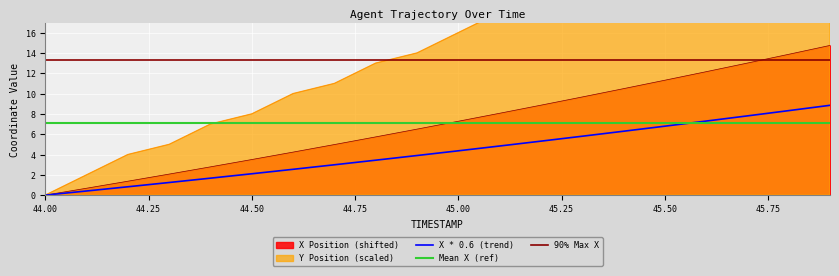

Rank the series at 45.8 from highest to lowest value.

Y, X